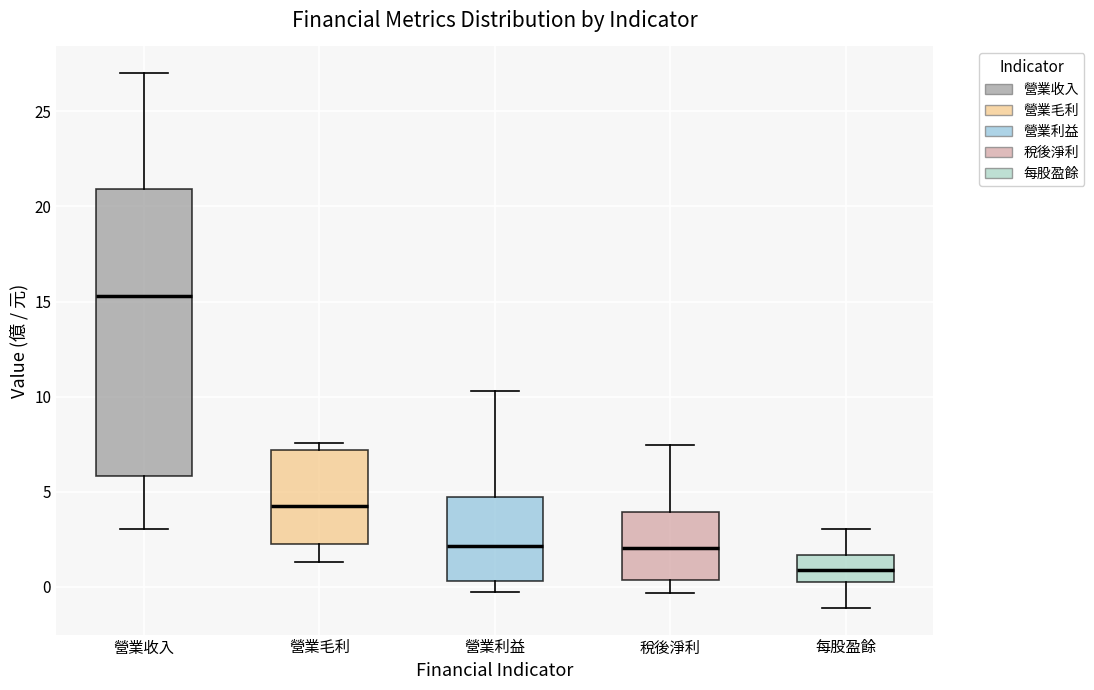

Reading left to right, read every box against the y-axis: the position of its median line, the range the box covers, and the ends of its whiskers. The values are not printed on the chart, so give them approximately, as read against the axis.

營業收入: median 15.5, box 6.0 to 21.0, whiskers 3.0 to 27.0
營業毛利: median 4.5, box 2.5 to 7.0, whiskers 1.5 to 7.5
營業利益: median 2.0, box 0.5 to 4.5, whiskers -0.5 to 10.5
稅後淨利: median 2.0, box 0.5 to 4.0, whiskers -0.5 to 7.5
每股盈餘: median 1.0, box 0.5 to 1.5, whiskers -1.0 to 3.0